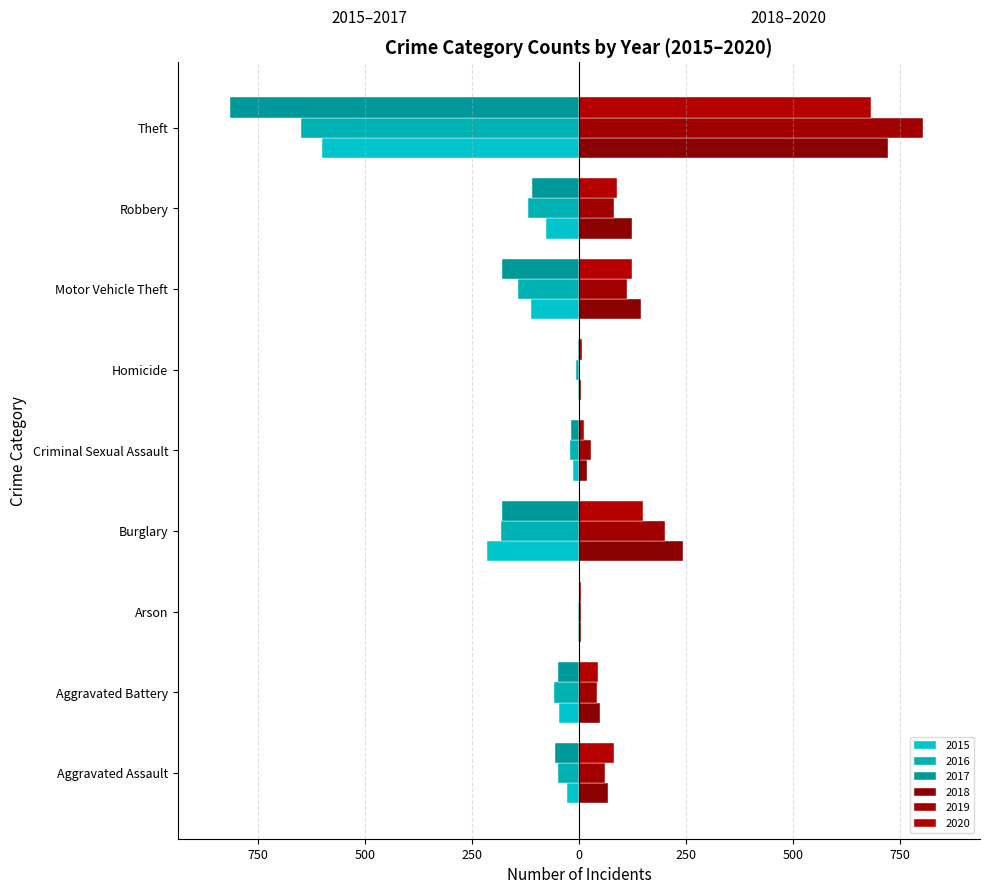

Which series has the largest range (max minus min)?

2017